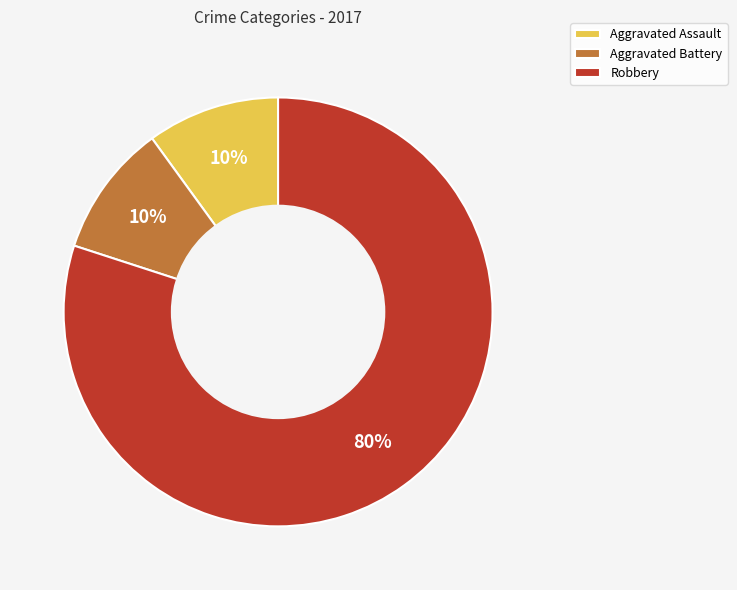

To the nearest percent, what is the combined percentage of Aggravated Assault and Aggravated Battery?

20%